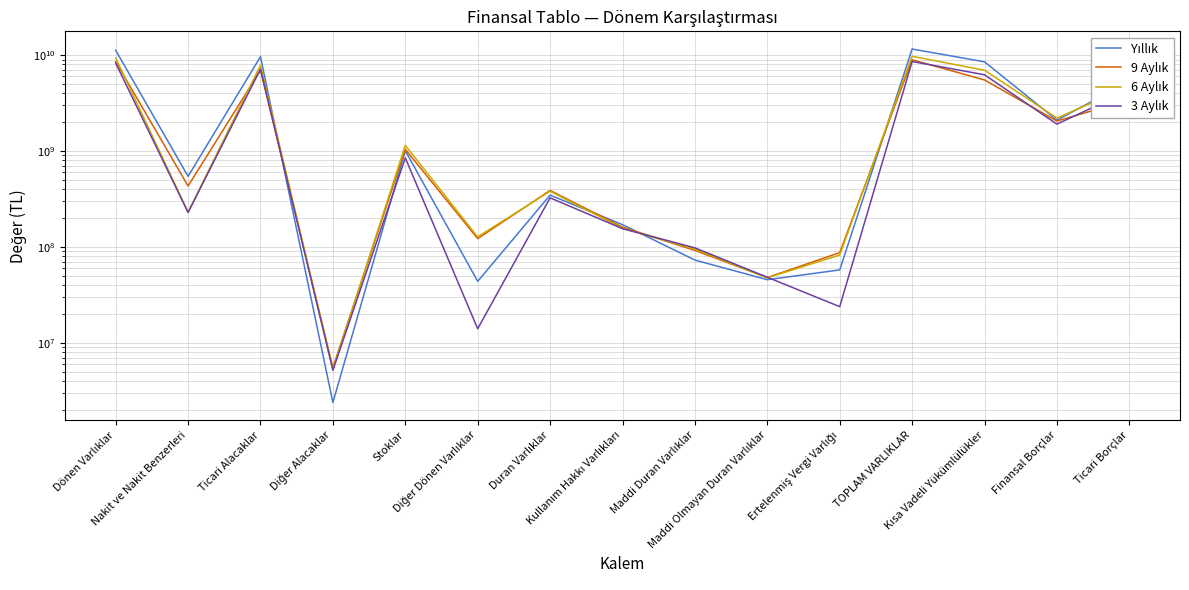

At which label does 9 Aylık reach its minimum?

Diğer Alacaklar